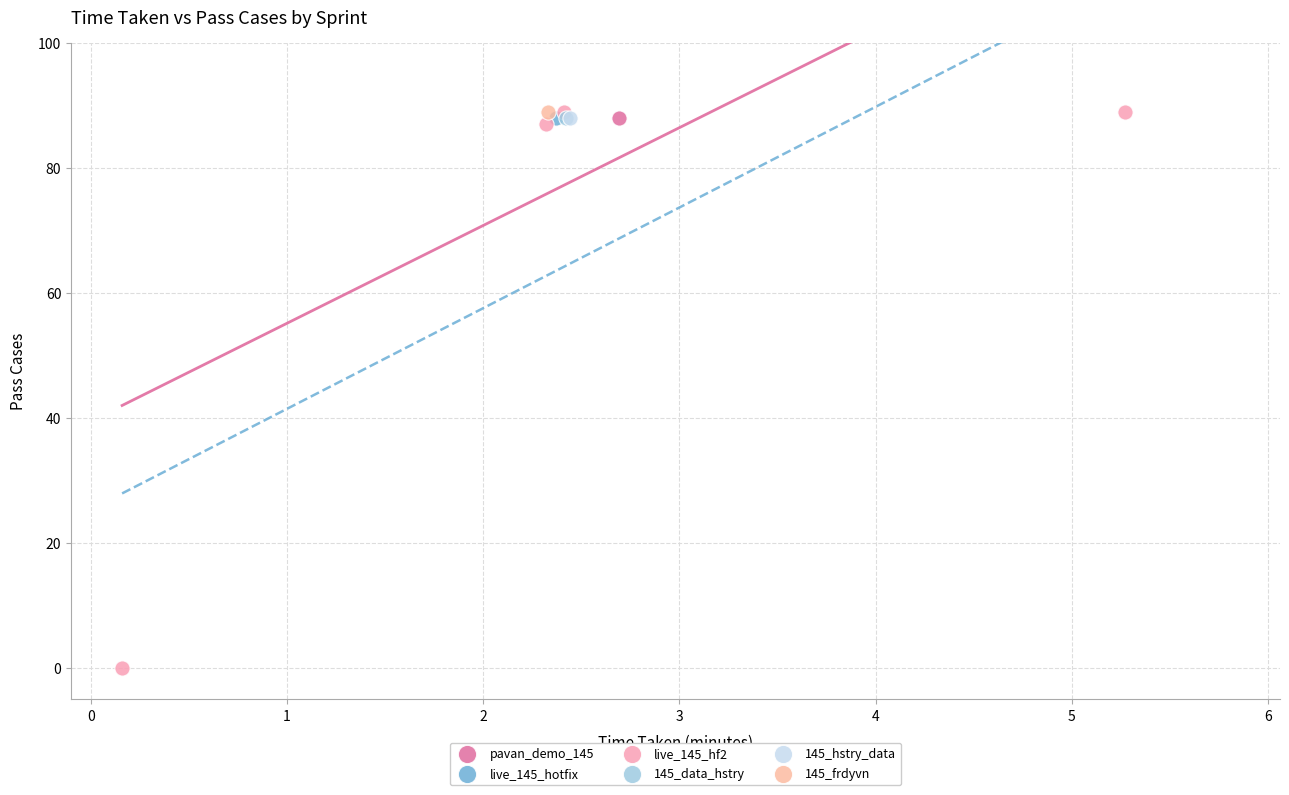

What are all the series names shown in the legend?

pavan_demo_145, live_145_hotfix, live_145_hf2, 145_data_hstry, 145_hstry_data, 145_frdyvn